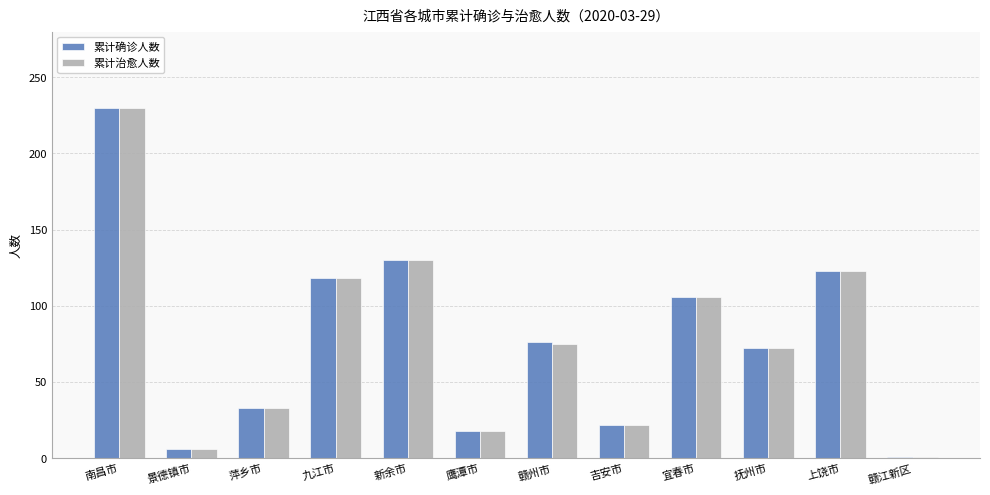

Reading right to left, extract all data points from this chart.

累计确诊人数: 1	123	72	106	22	76	18	130	118	33	6	230
累计治愈人数: 1	123	72	106	22	75	18	130	118	33	6	230